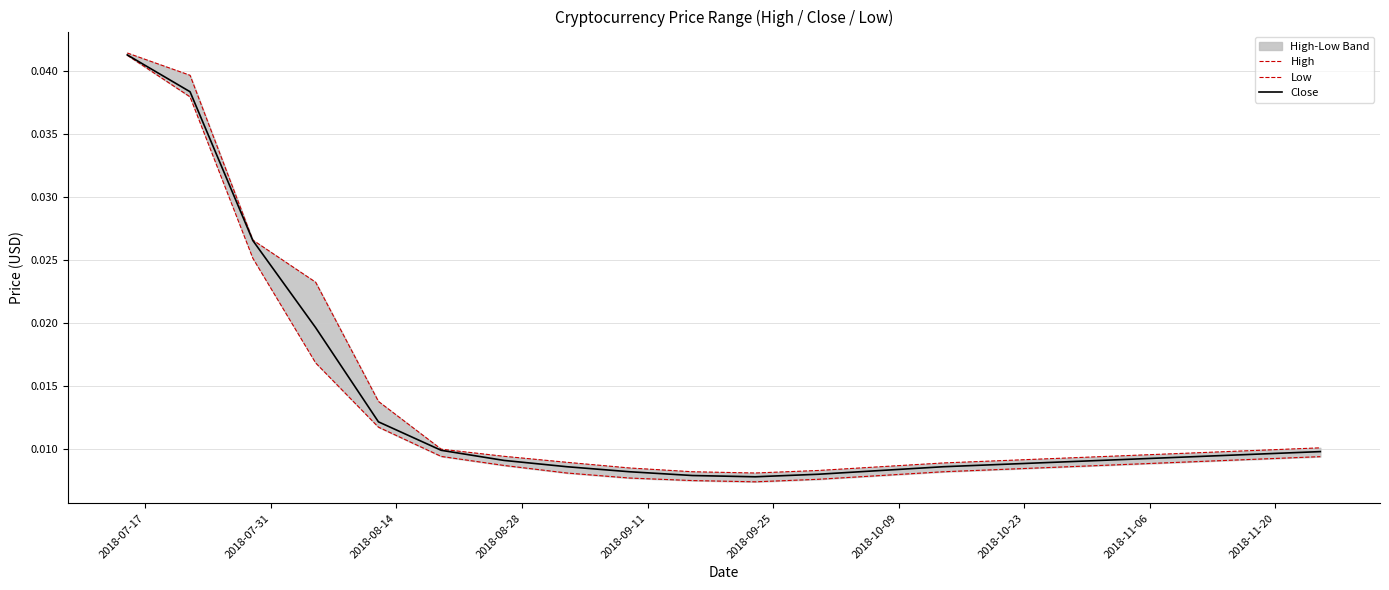

What position from the right is 2018-07-31?

19